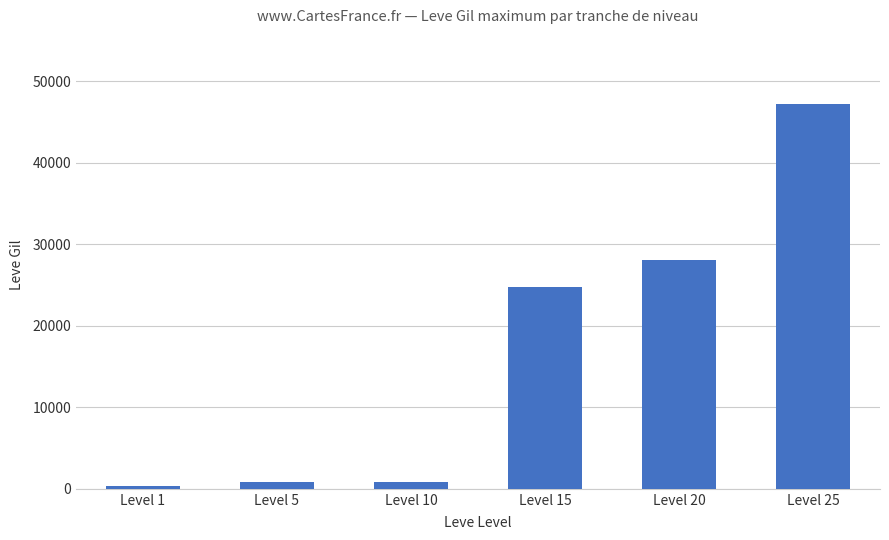

Does the chart contain any negative values?

No